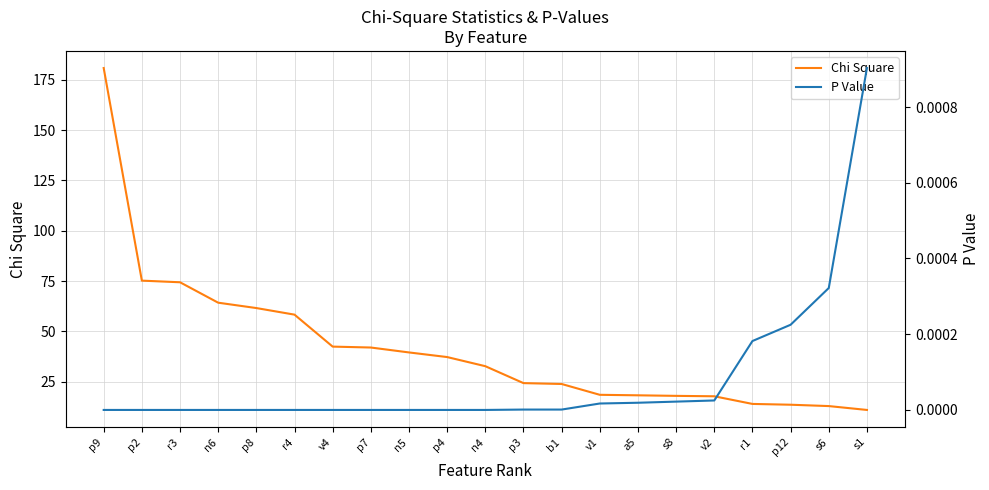

Count the number of data series in this chart.

2